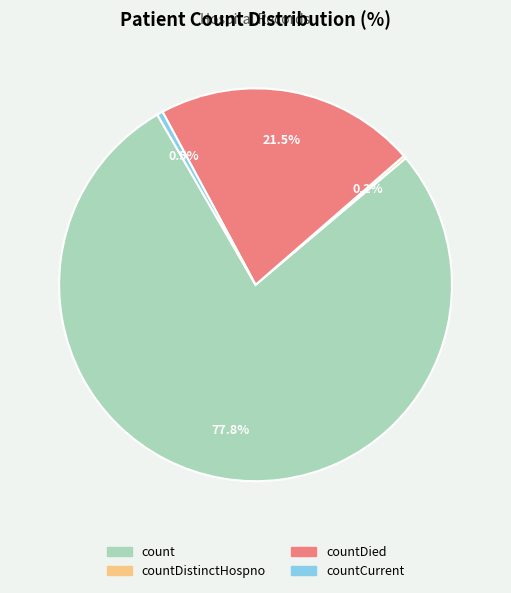

Does any single category account for the majority?

Yes